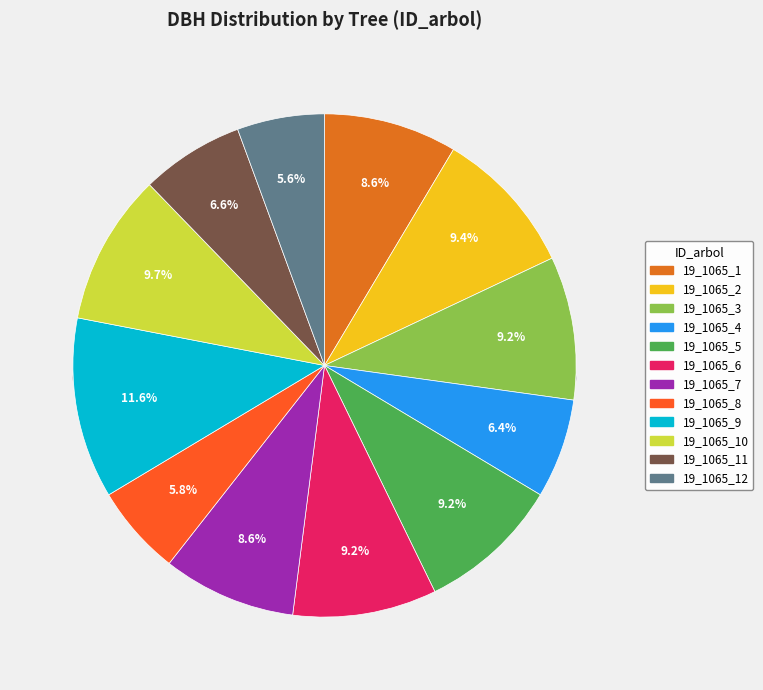

The 19_1065_1 slice represents 9% of the pie. True or false?

True